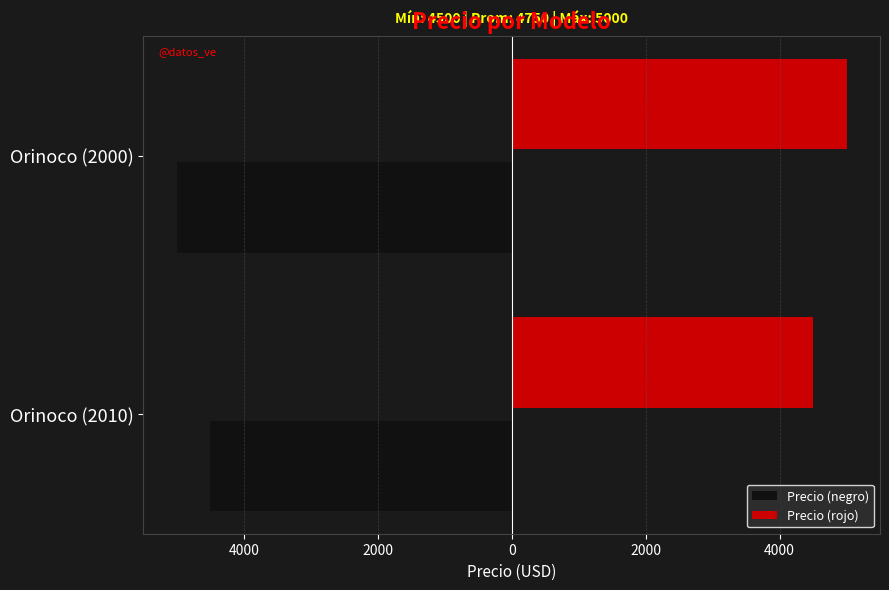

List the series in order of their peak value, highest first.

Precio (rojo), Precio (negro)